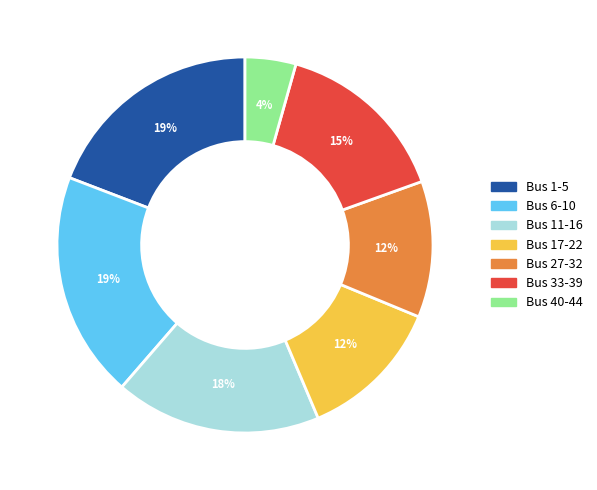

To the nearest percent, what is the difference between the largest and smallest slice percentages?

15%